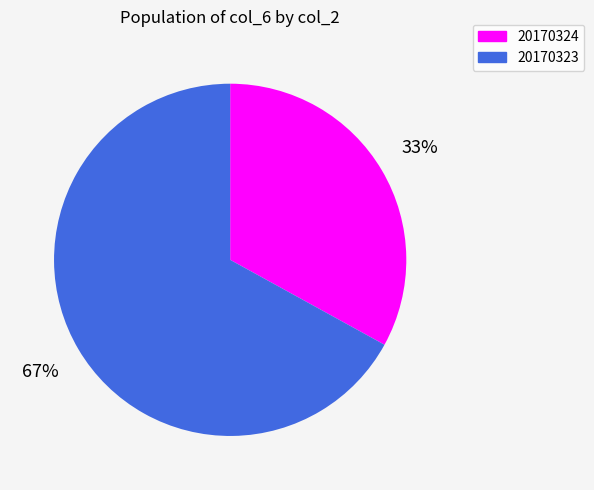

Is 20170324 the majority of the pie?

No